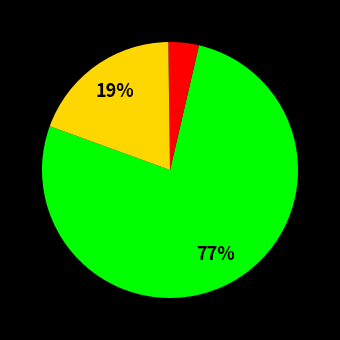

Is there any slice that represents more than half of the pie?

Yes